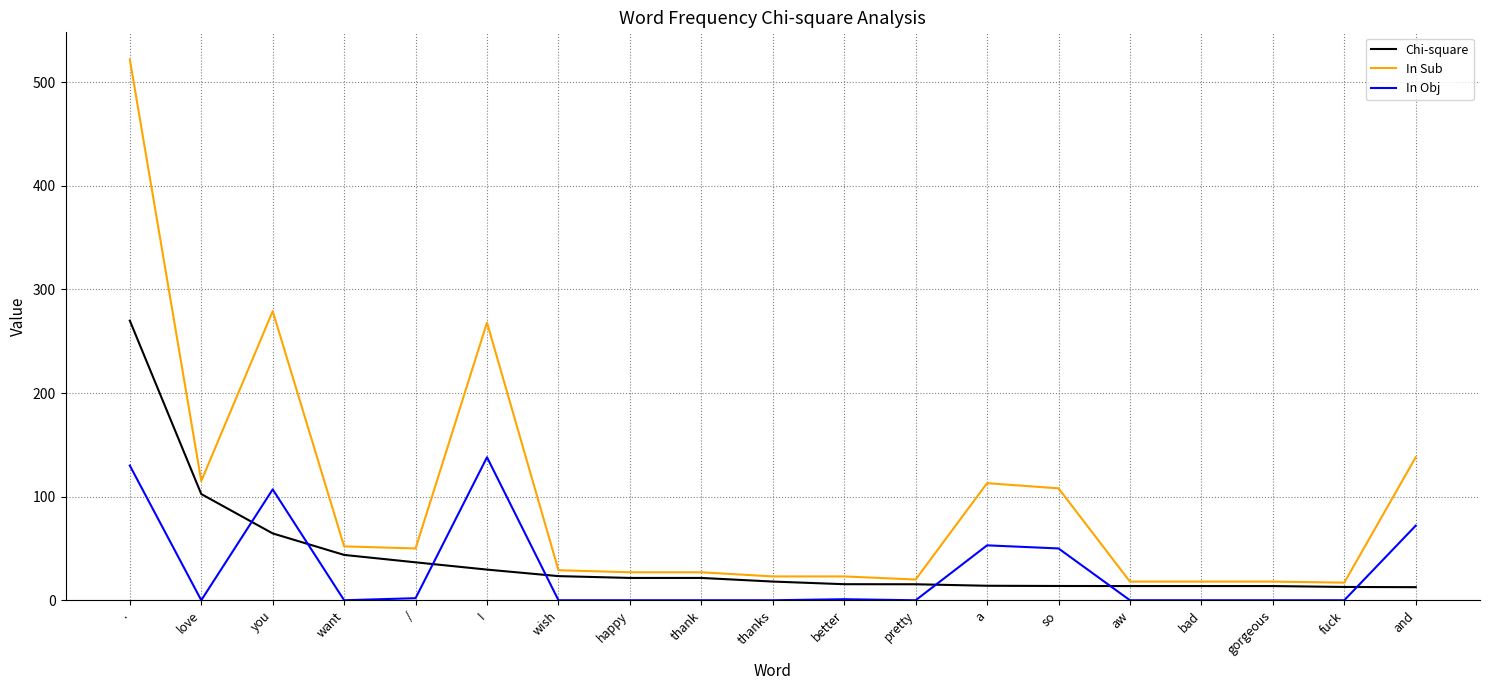

Which category has the highest value in the In Sub series?

.